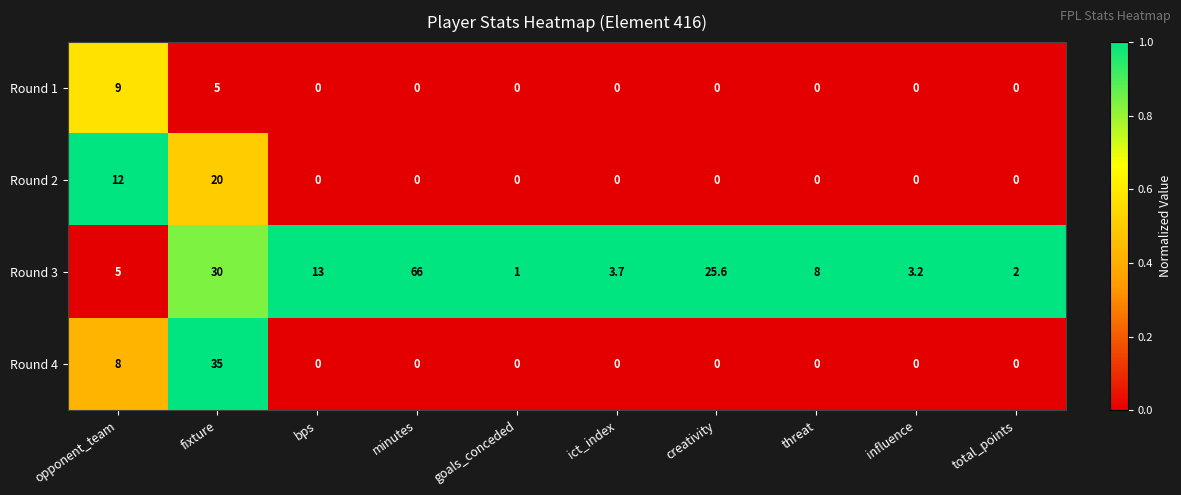

At which category is the sum across all series the highest?

fixture